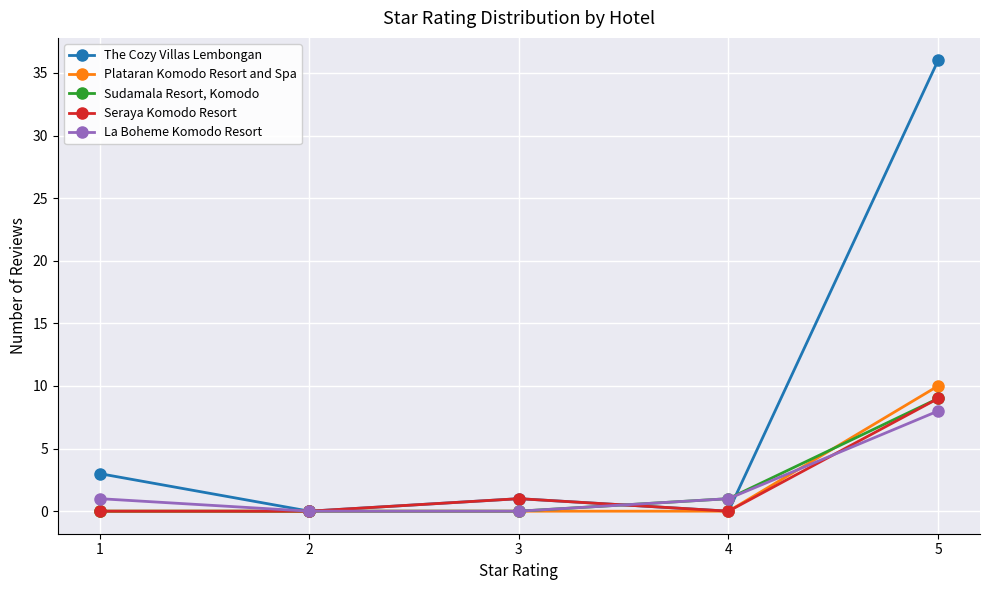

What is the maximum value for The Cozy Villas Lembongan?

36